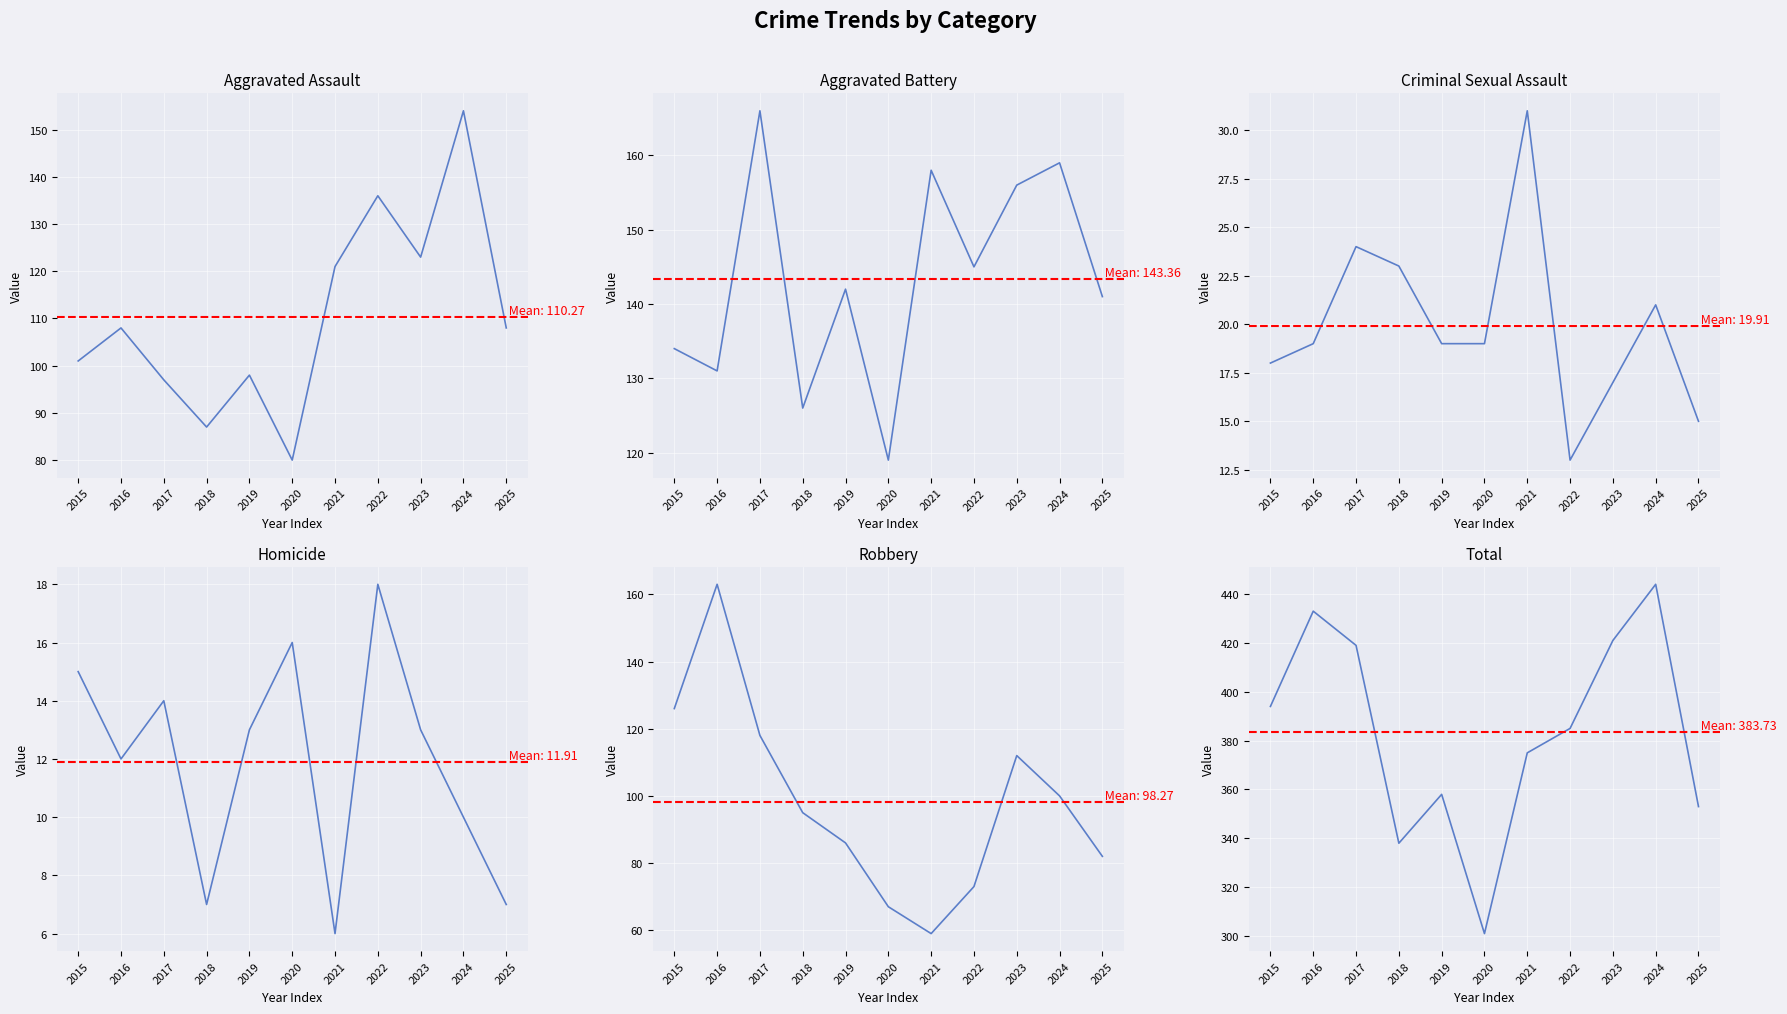

Which series has the largest total across all categories?

Total